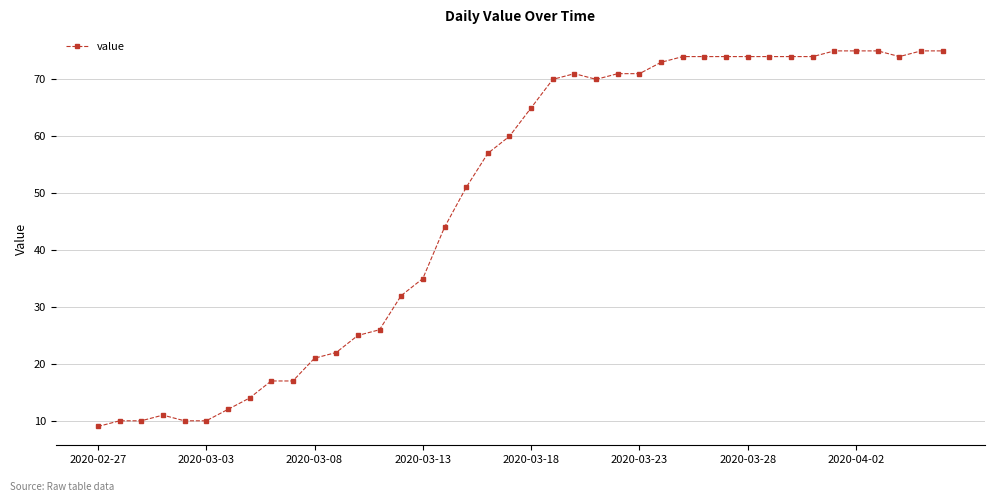

What is the maximum value shown in the chart?

75